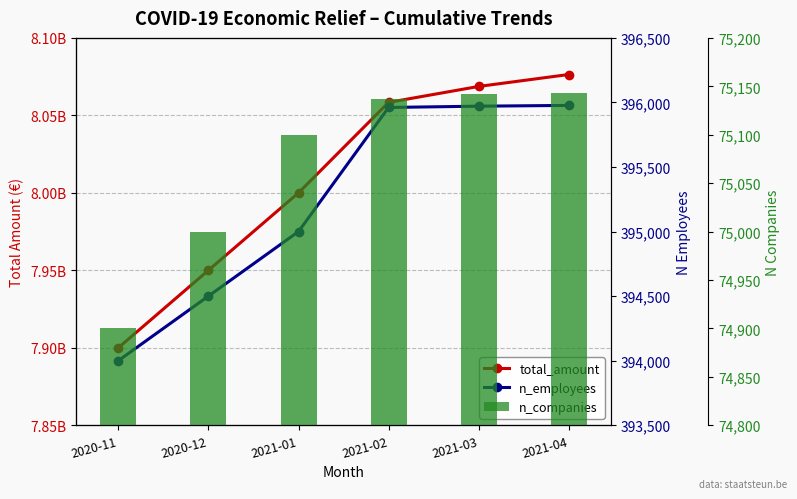

Which series has the largest total across all categories?

total_amount